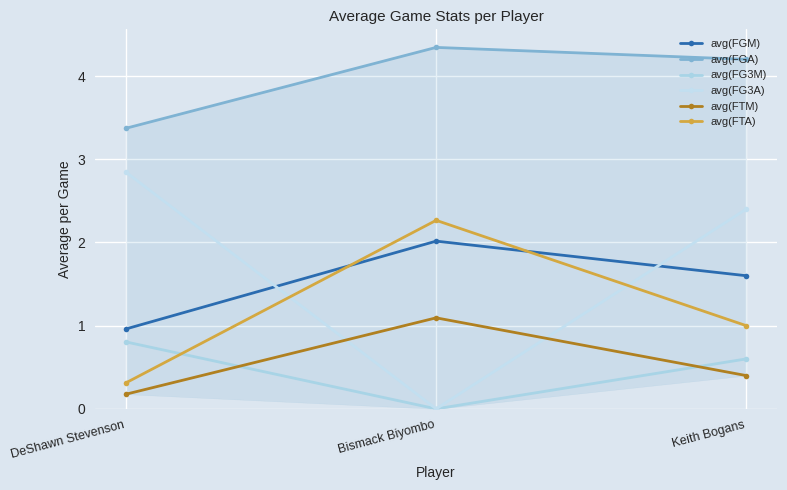

How many series are shown in this chart?

6